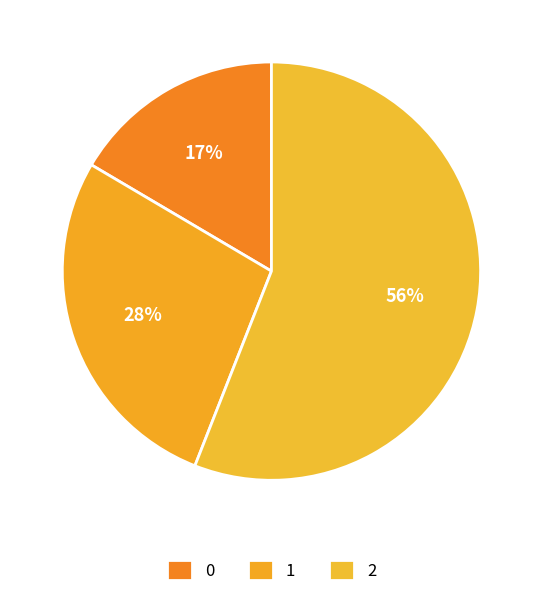

True or false: 1 accounts for 28% of the total.

True